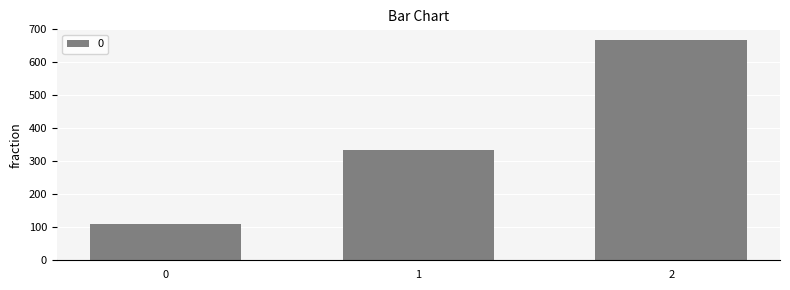

Reading left to right, what are all the values shown in this chart?

111.1	333.3	666.7